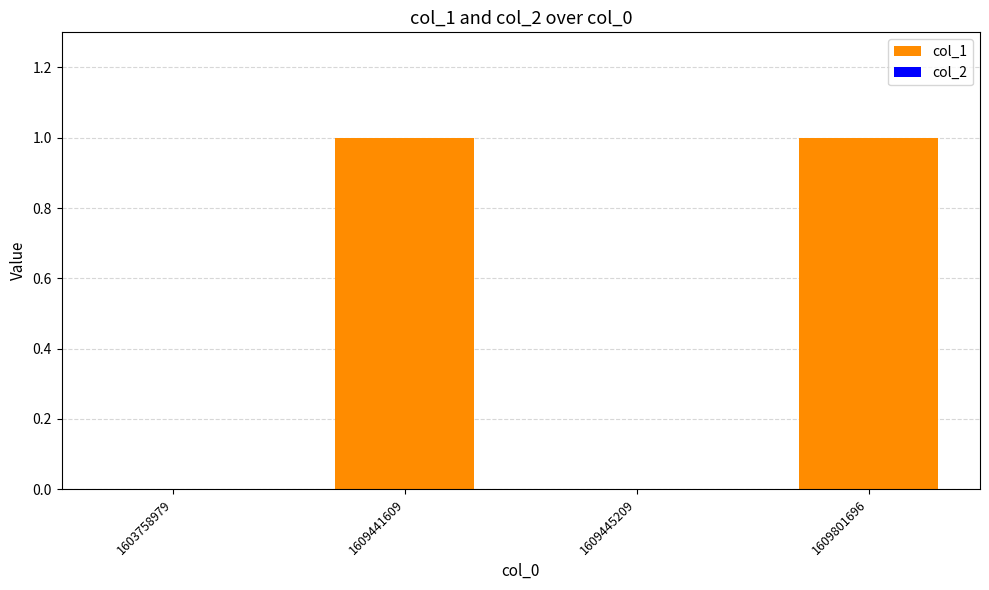

The chart shows a value of 2 at 1609801696. True or false?

False